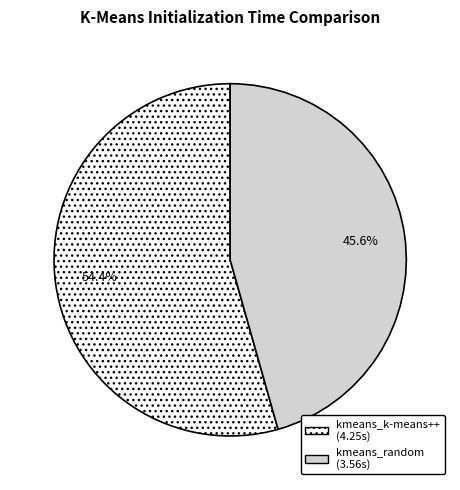

Combined, what portion of the pie is kmeans_random and kmeans_k-means++?

100.0%